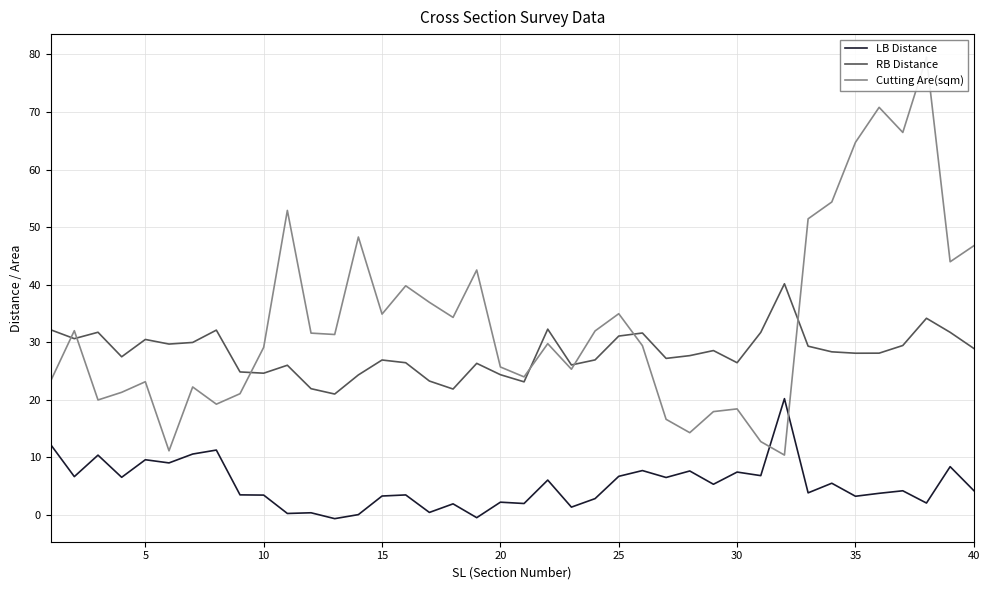

What is the greatest value displayed?

79.5